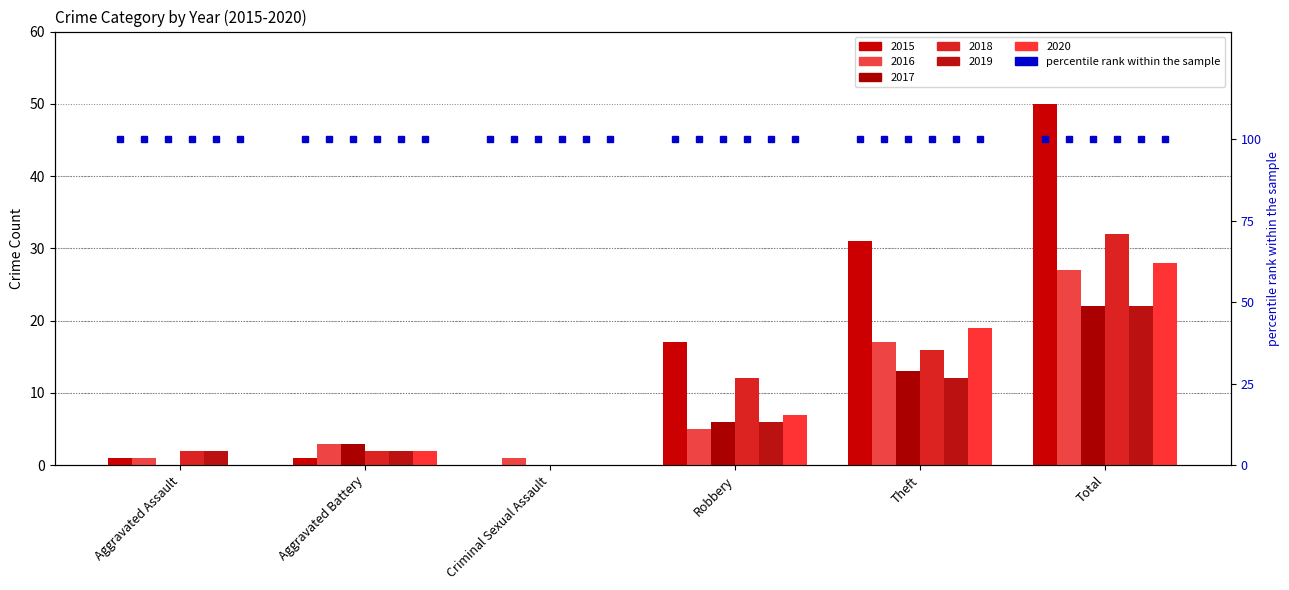

Does the chart contain stacked bars?

No